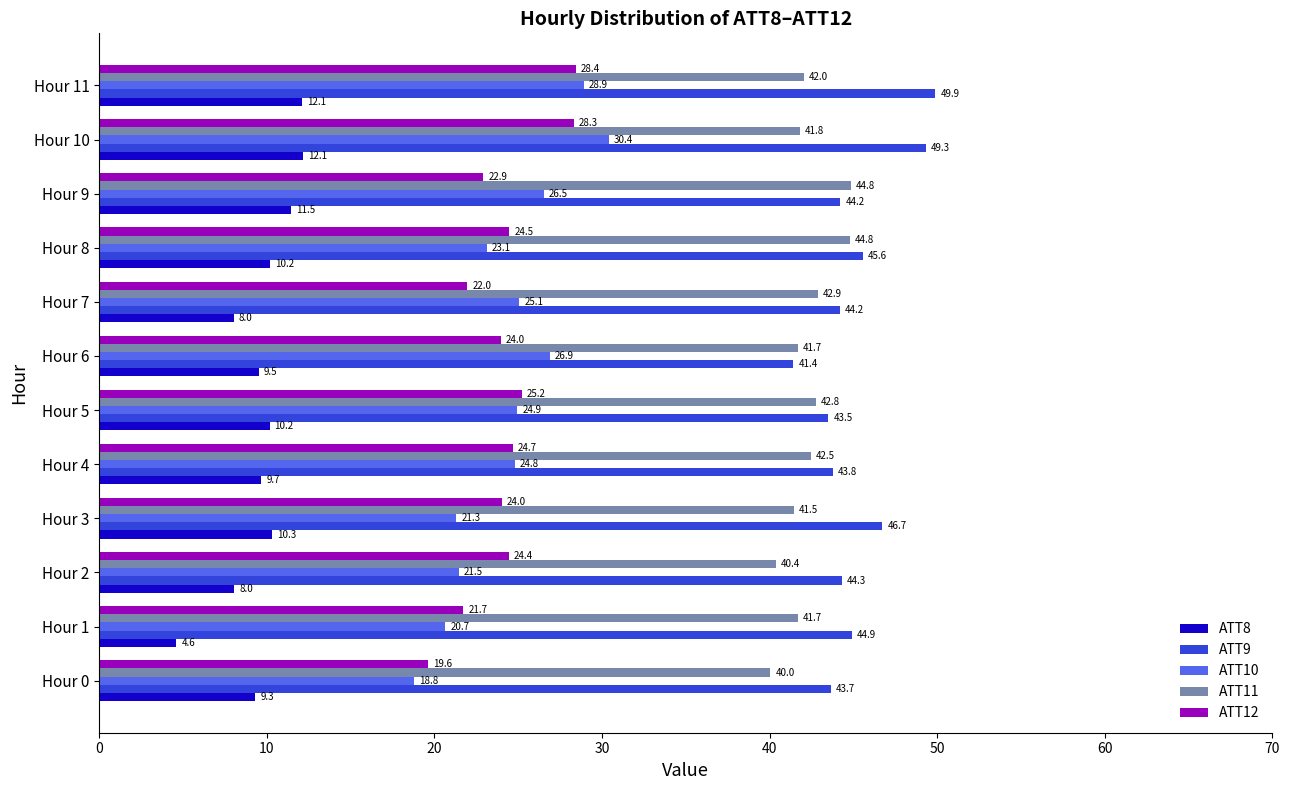

What is the spread (max minus min) of values at Hour 10?

37.2